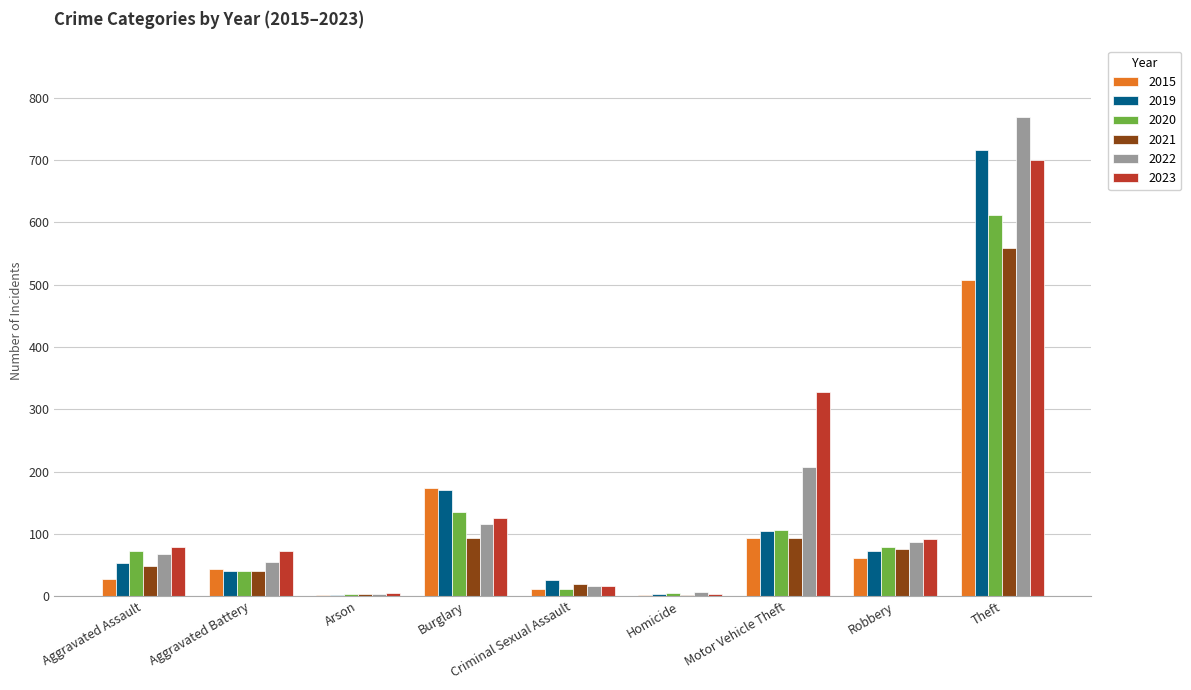

How many categories are shown in the chart?

9